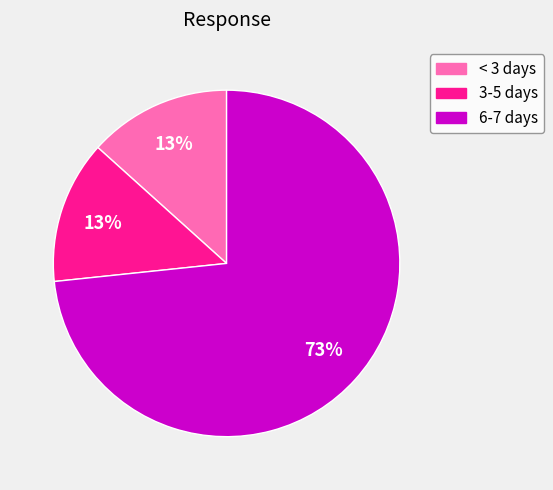

The 3-5 days slice represents 13% of the pie. True or false?

True